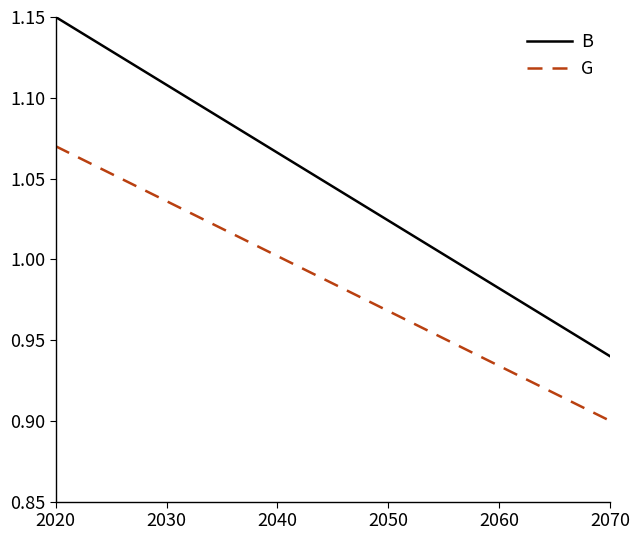

List the series in order of their peak value, highest first.

B, G